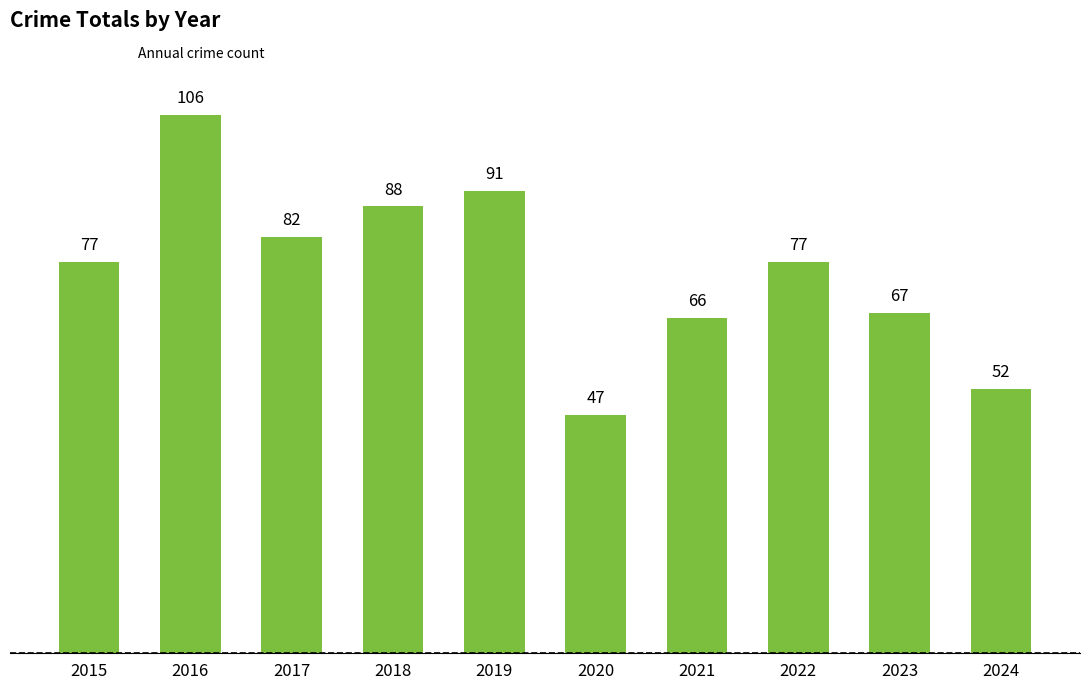

Reading right to left, what are all the values shown in this chart?

52	67	77	66	47	91	88	82	106	77